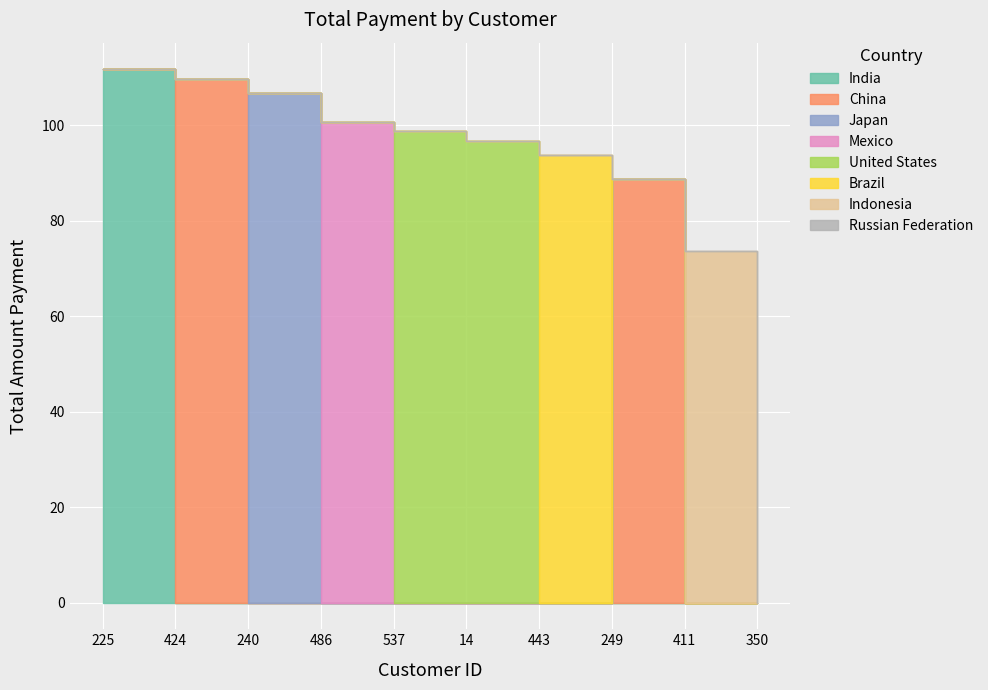

Which category has the highest value across all series?

225